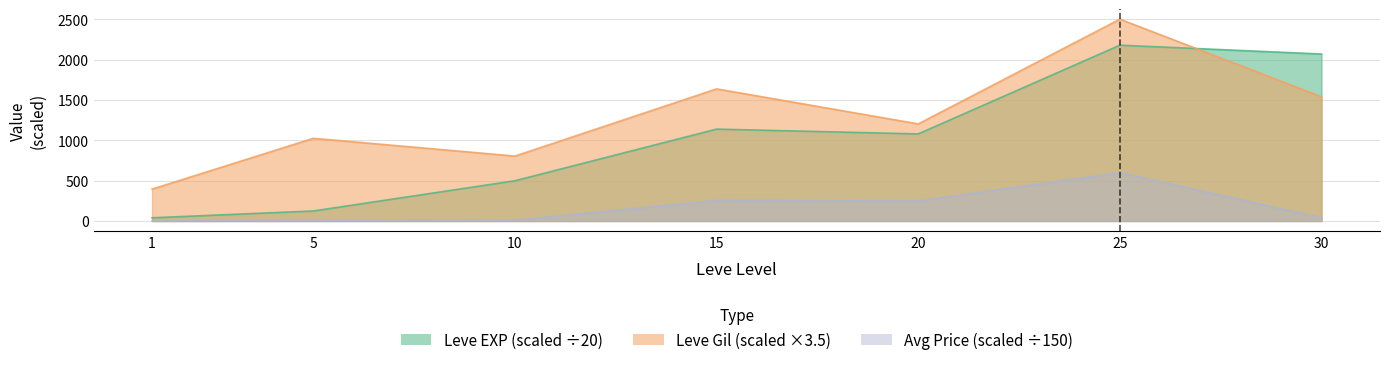

How many lines are shown in the chart?

2